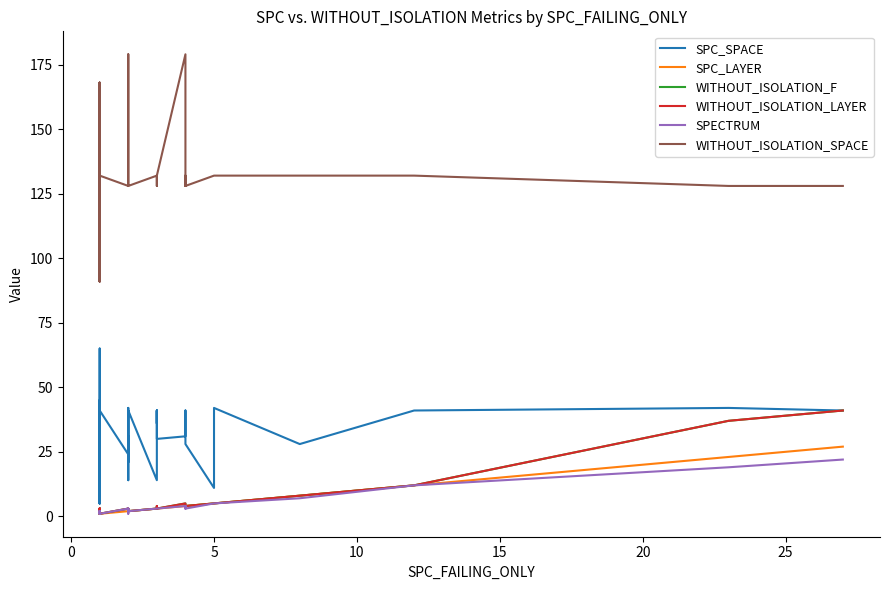

How many lines are shown in the chart?

6